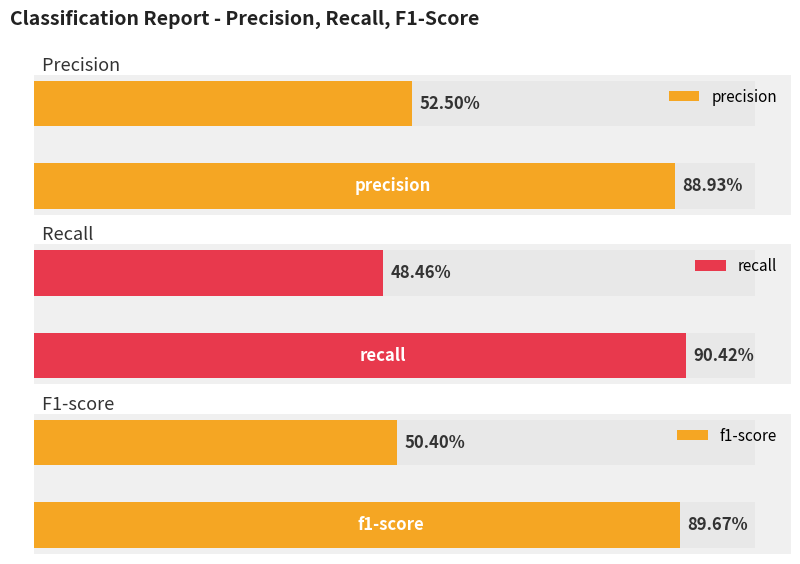

True or false: recall has a value of 0.3 at A.

False